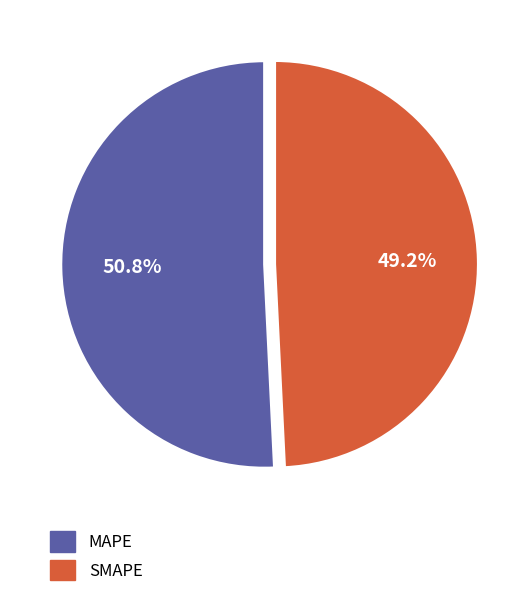

Which has a higher value, SMAPE or MAPE?

MAPE